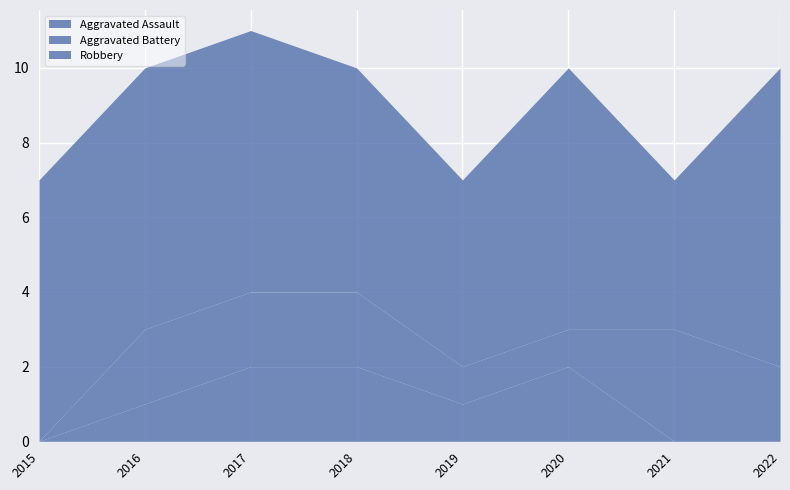

At which category does Aggravated Battery reach its first local peak?

2021